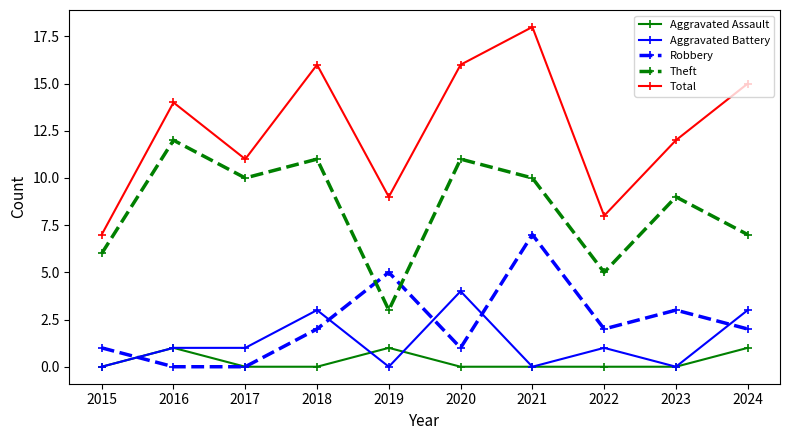

Which series changed the most between 2022 and 2024?

Total